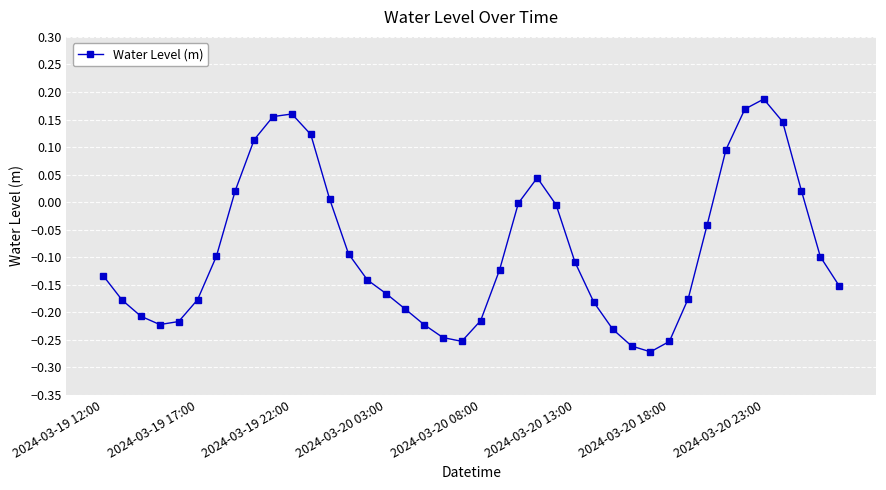

How many interior local valleys (lower than both neighbors) does the data have?

3